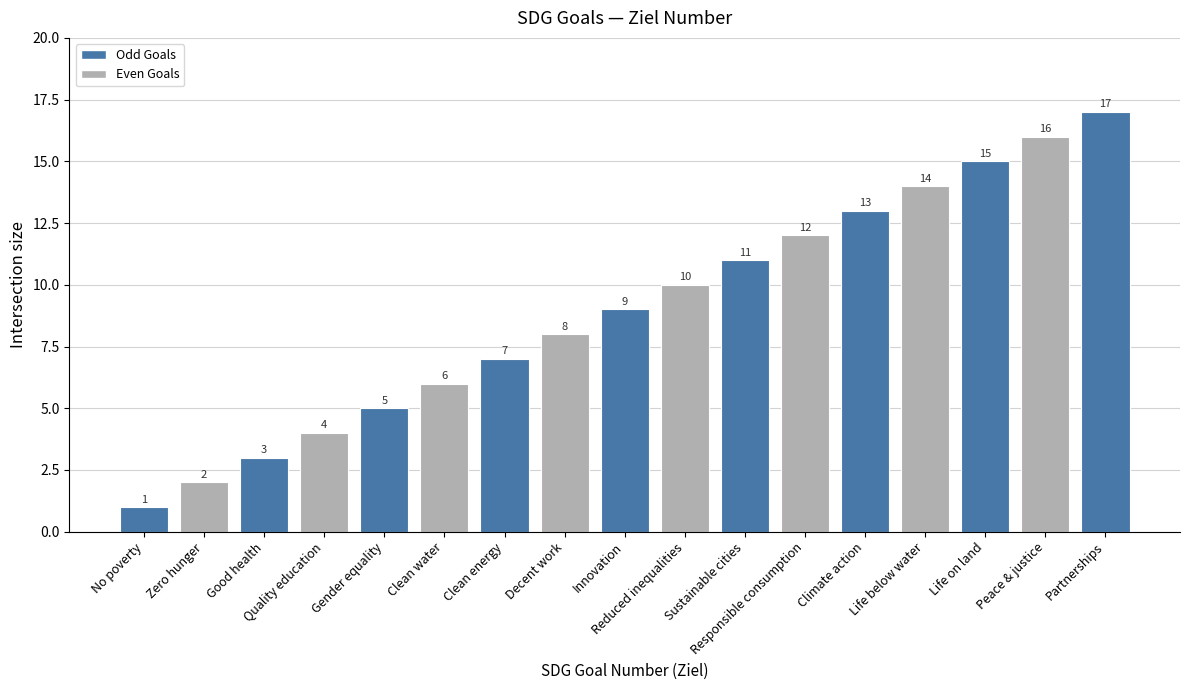

List the labels in order of value, smallest first.

No poverty, Zero hunger, Good health, Quality education, Gender equality, Clean water, Clean energy, Decent work, Innovation, Reduced inequalities, Sustainable cities, Responsible consumption, Climate action, Life below water, Life on land, Peace & justice, Partnerships